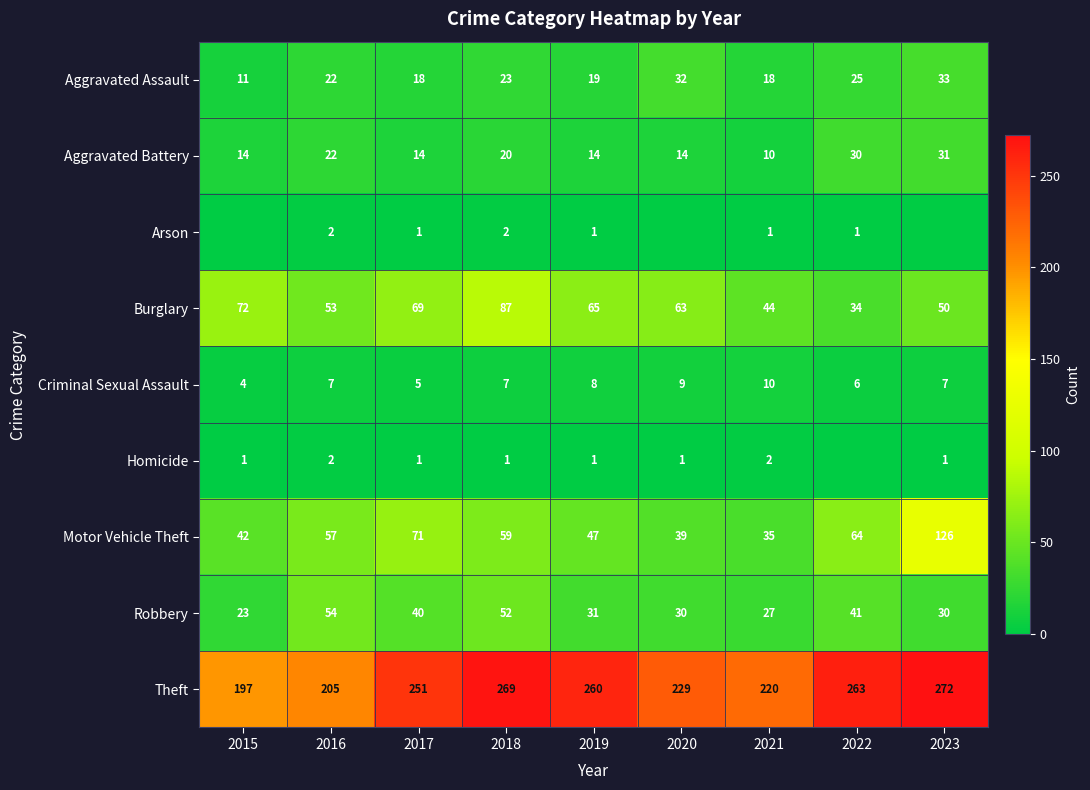

List the series in order of their peak value, highest first.

Theft, Motor Vehicle Theft, Burglary, Robbery, Aggravated Assault, Aggravated Battery, Criminal Sexual Assault, Arson, Homicide